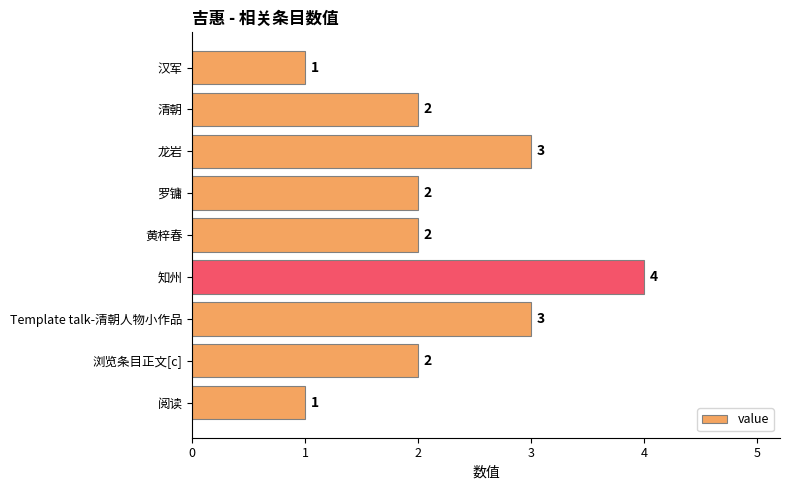

What is the greatest value displayed?

4